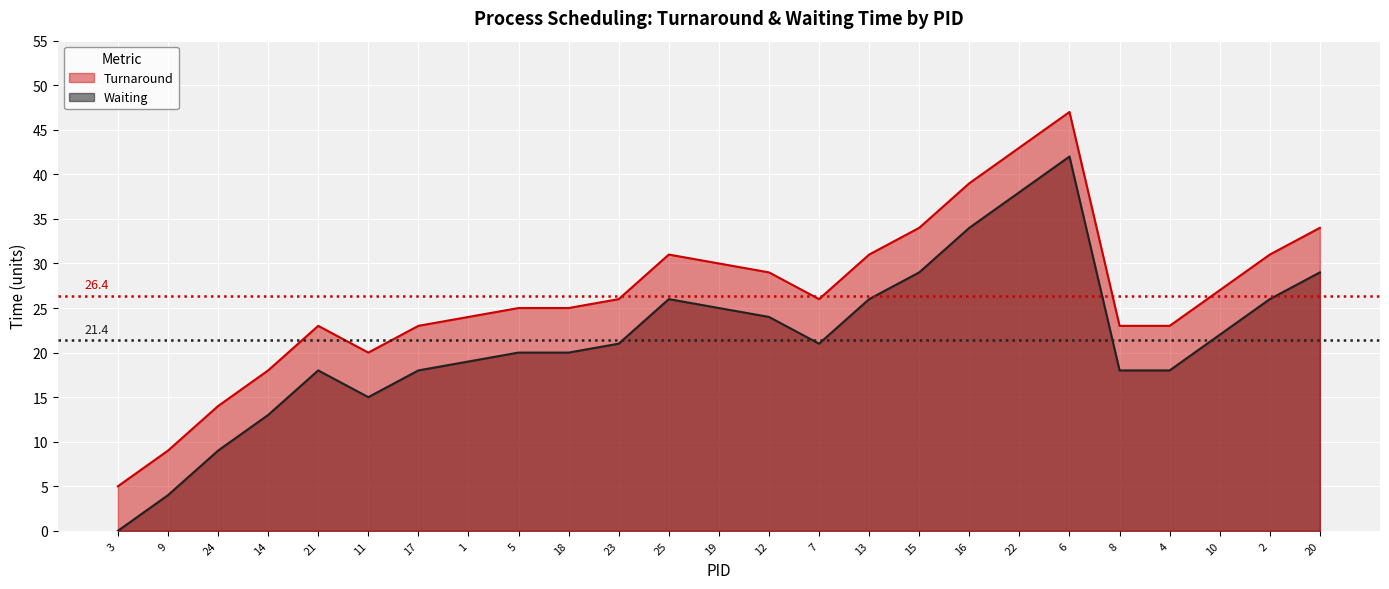

How many series are shown in this chart?

2